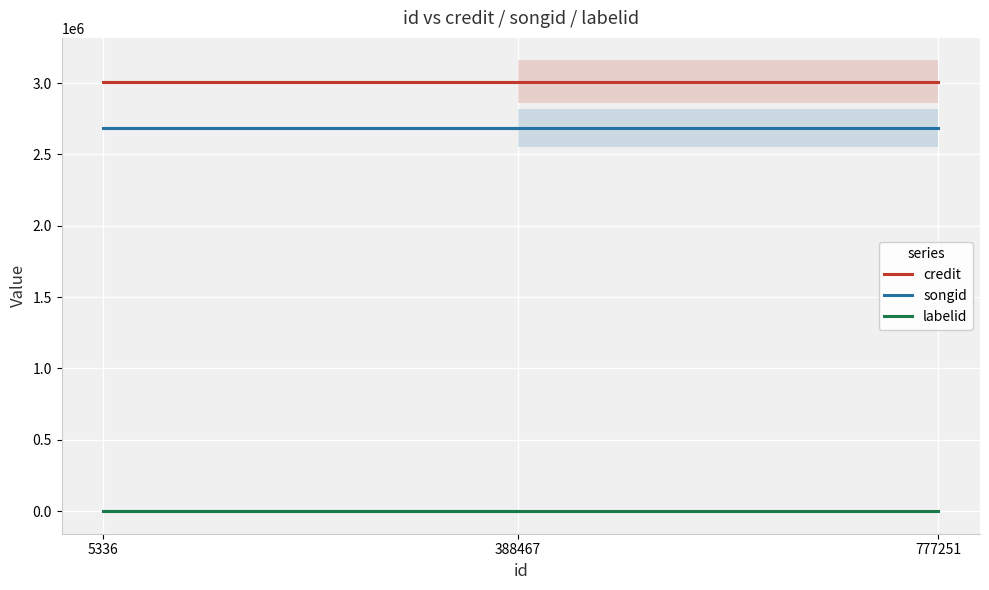

What is the value of the songid point at the 1st from the left?

2686115